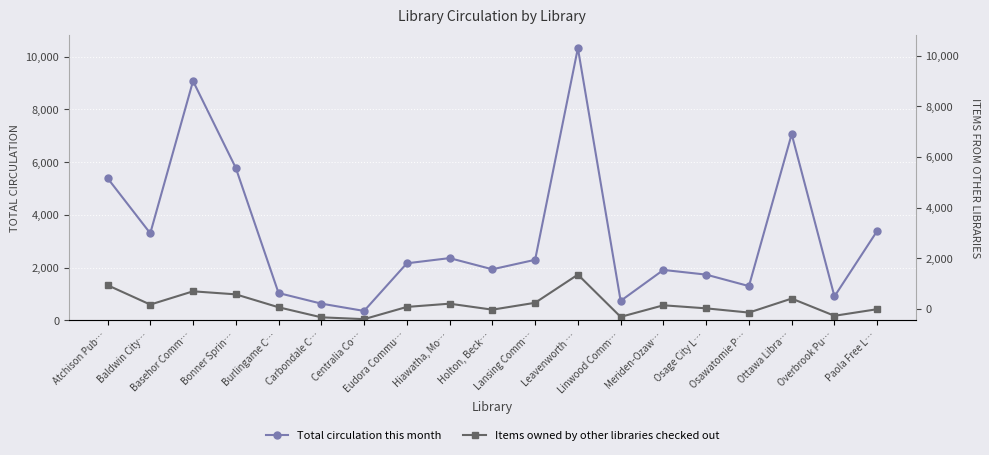

Between Lansing Comm… and Hiawatha, Mo…, which is larger?

Hiawatha, Mo…